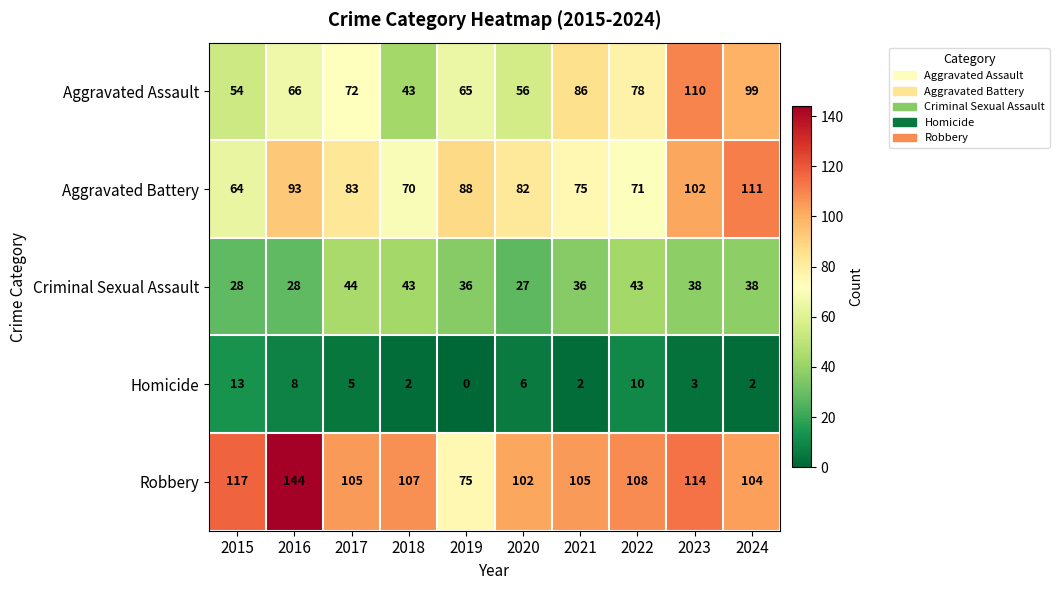

True or false: Robbery has a value of 37 at 2022.

False